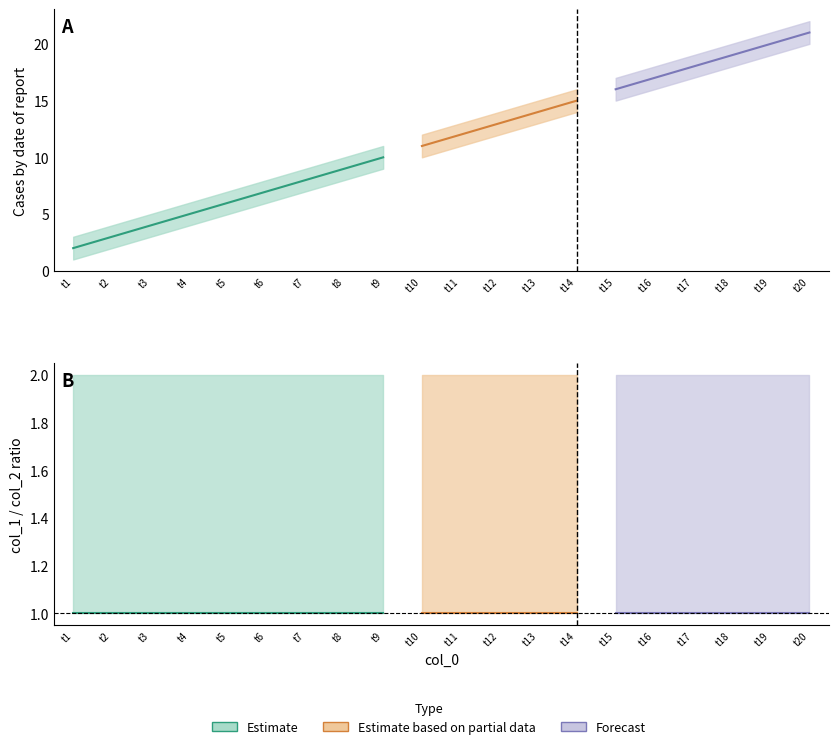

Reading left to right, extract all data points from this chart.

col_1_estimate: 1=2	2=3	3=4	4=5	5=6	6=7	7=8	8=9	9=10	10=11	11=12	12=13	13=14	14=15	15=16	16=17	17=18	18=19	19=20	20=21
col_1_upper: 1=3	2=4	3=5	4=6	5=7	6=8	7=9	8=10	9=11	10=12	11=13	12=14	13=15	14=16	15=17	16=18	17=19	18=20	19=21	20=22
col_1_lower: 1=1	2=2	3=3	4=4	5=5	6=6	7=7	8=8	9=9	10=10	11=11	12=12	13=13	14=14	15=15	16=16	17=17	18=18	19=19	20=20
col_2_estimate: 1=1	2=1	3=1	4=1	5=1	6=1	7=1	8=1	9=1	10=1	11=1	12=1	13=1	14=1	15=1	16=1	17=1	18=1	19=1	20=1
col_2_upper: 1=2	2=2	3=2	4=2	5=2	6=2	7=2	8=2	9=2	10=2	11=2	12=2	13=2	14=2	15=2	16=2	17=2	18=2	19=2	20=2
col_2_lower: 1=1	2=1	3=1	4=1	5=1	6=1	7=1	8=1	9=1	10=1	11=1	12=1	13=1	14=1	15=1	16=1	17=1	18=1	19=1	20=1